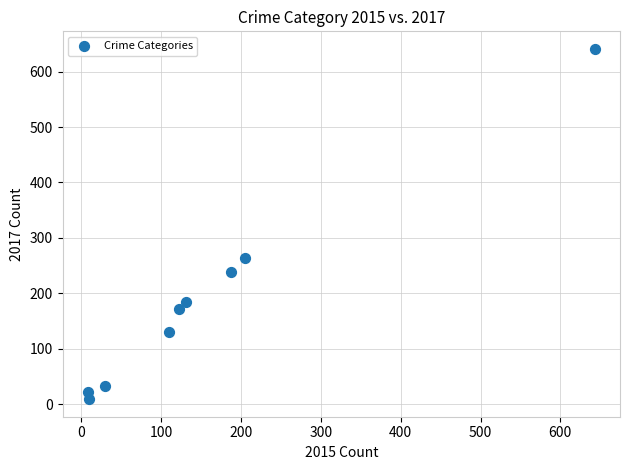

What is the average X value?

161